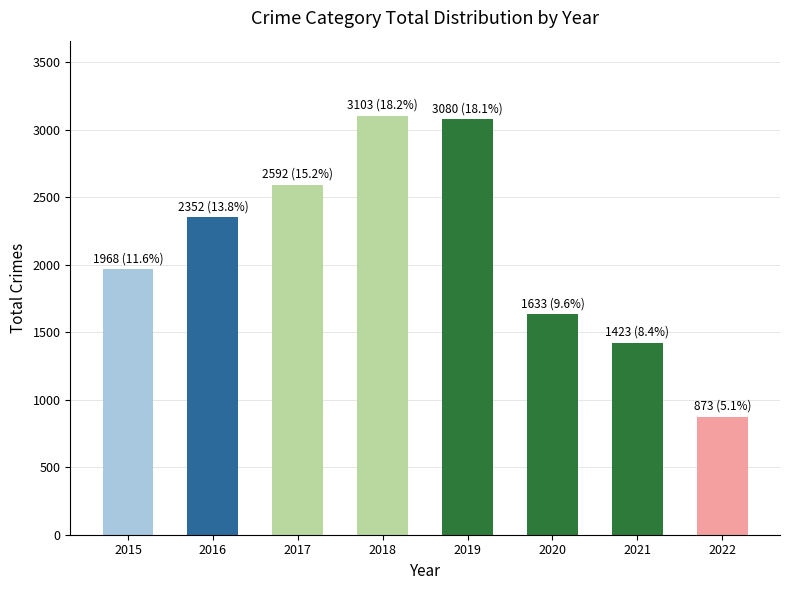

What is the change in value from 2020 to 2022?

-760